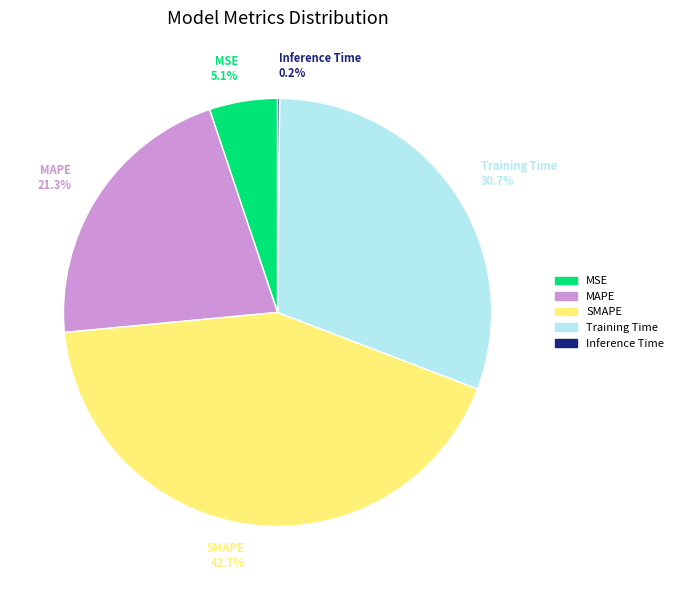

True or false: Training Time accounts for 45% of the total.

False